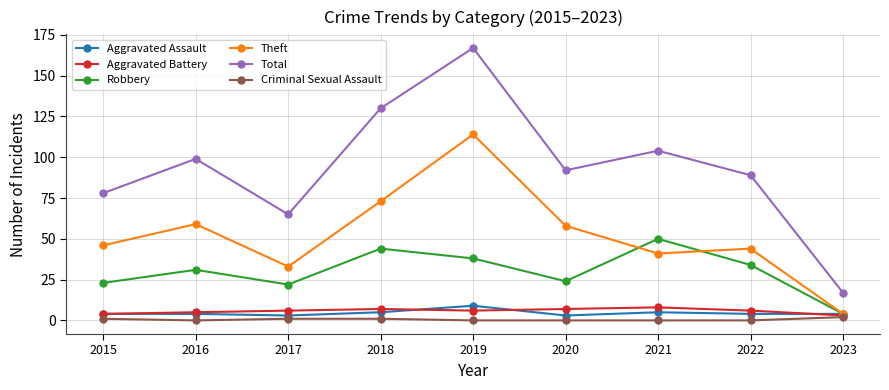

What is the average value of the Theft series?

52